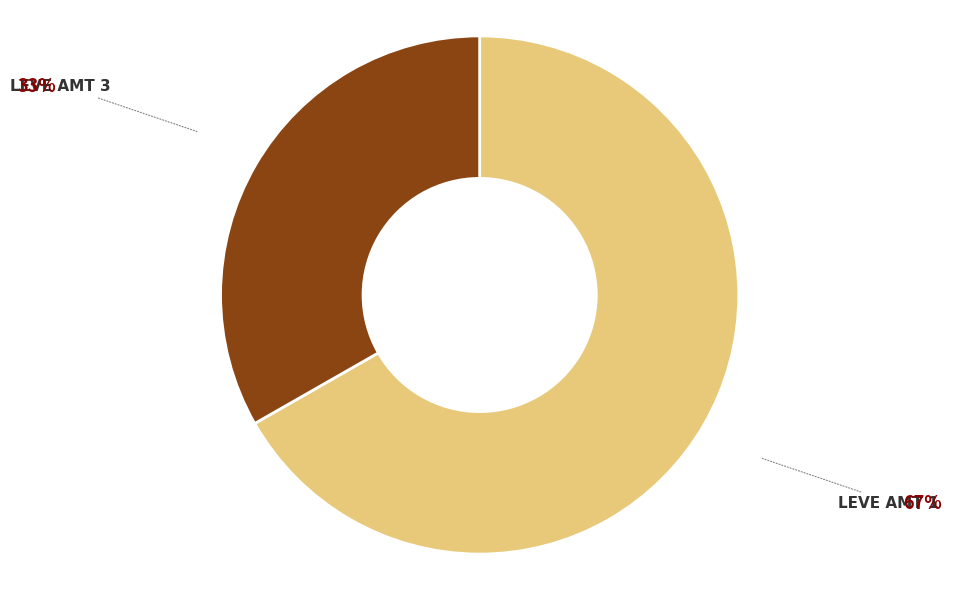

Which category has the smallest portion of the pie?

LEVE AMT 3